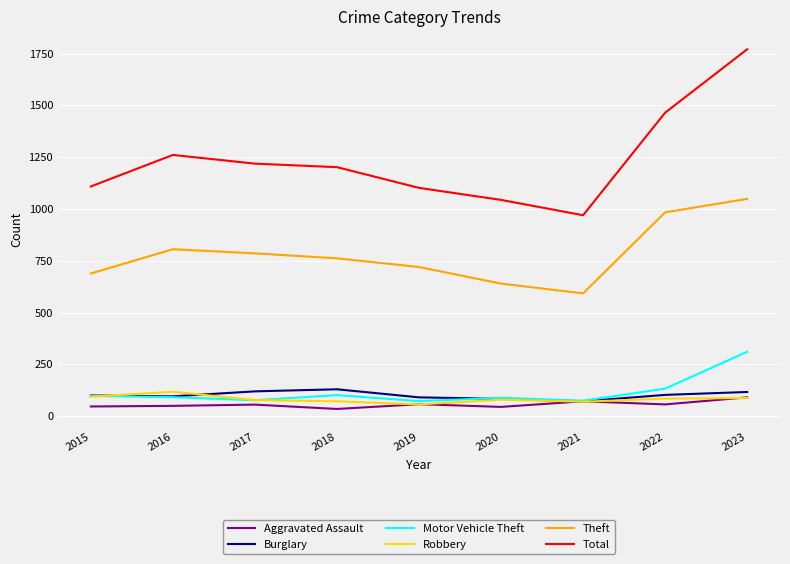

Which label corresponds to the largest value in the chart?

2023